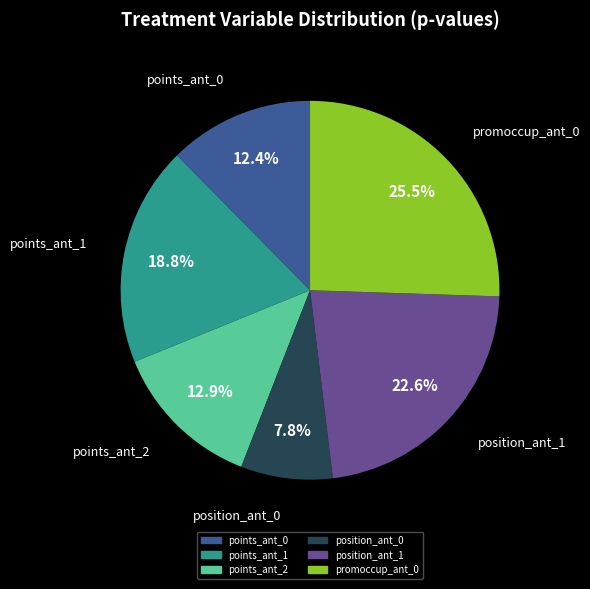

Is there a majority slice in this chart?

No